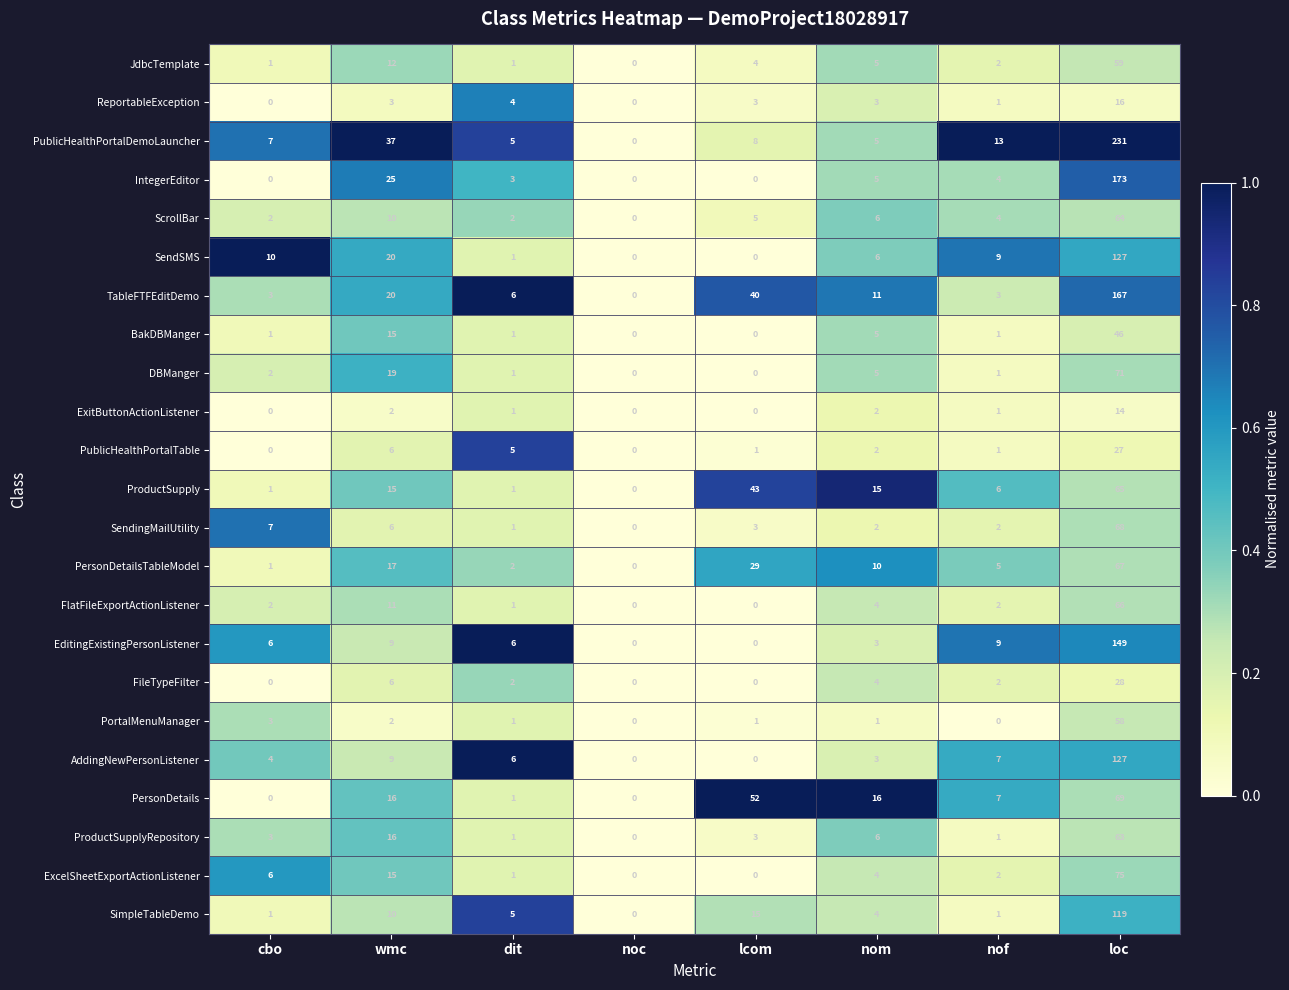

What is the maximum value shown in the chart?

231